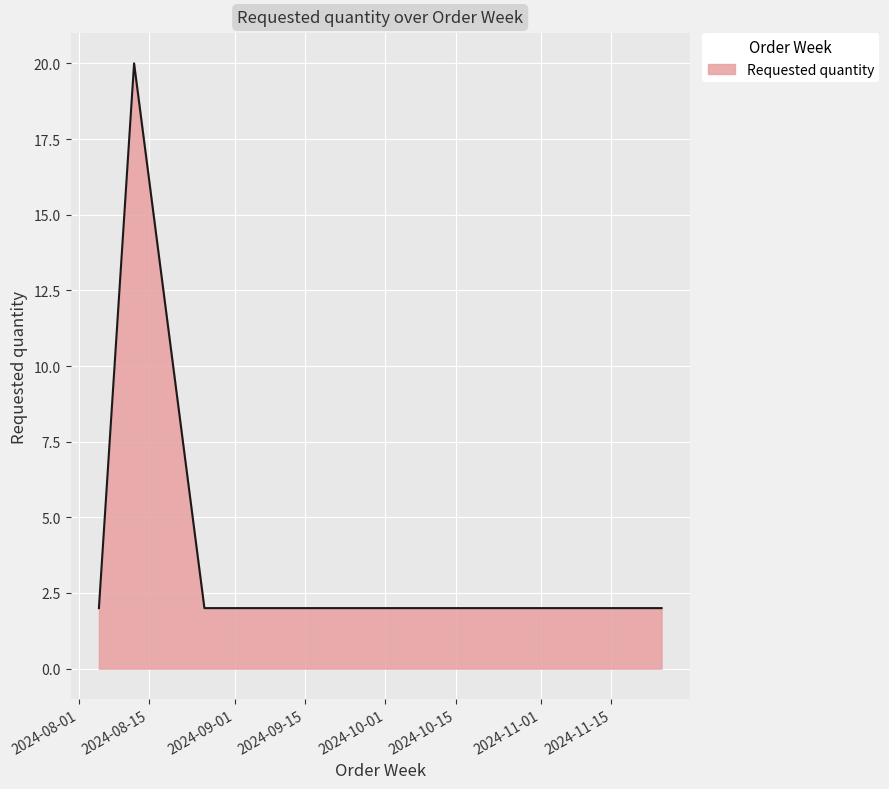

True or false: the data has more than 2 interior local peaks.

False